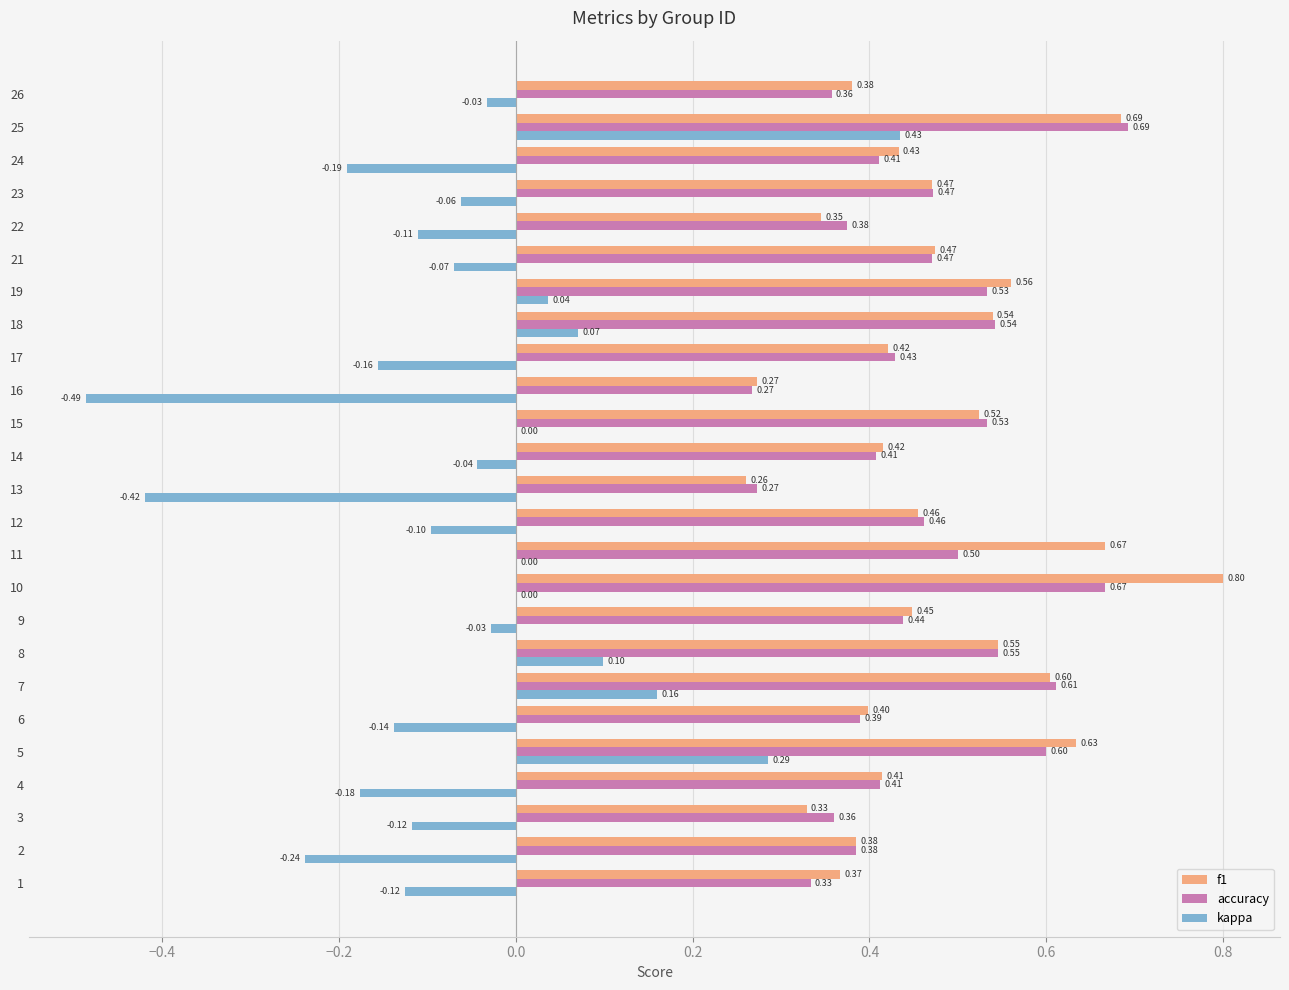

Is the value of accuracy at 18 greater than the value of f1 at 4?

Yes